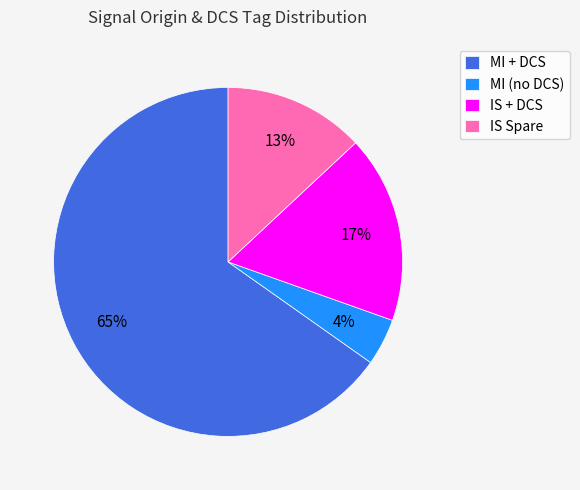

Which category has the smallest portion of the pie?

MI (no DCS)